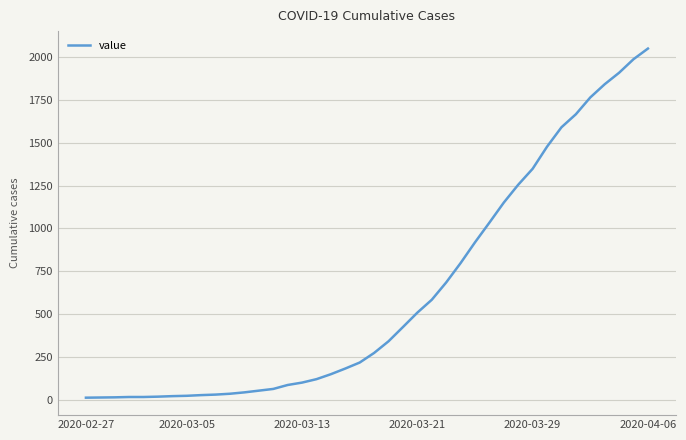

What is the greatest value displayed?

2049